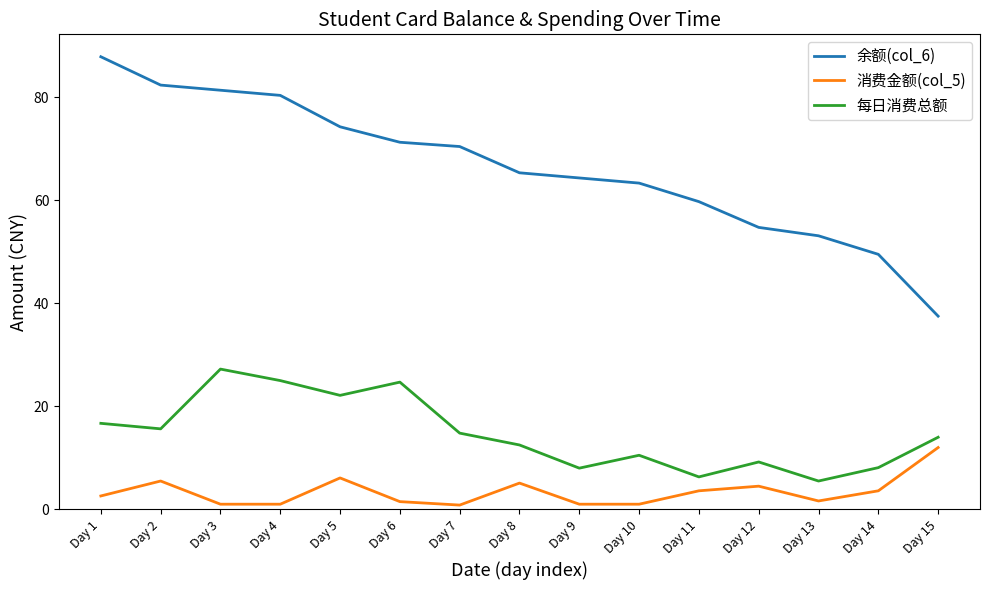

Where does the 消费金额(col_5) series first go above 2?

Day 1